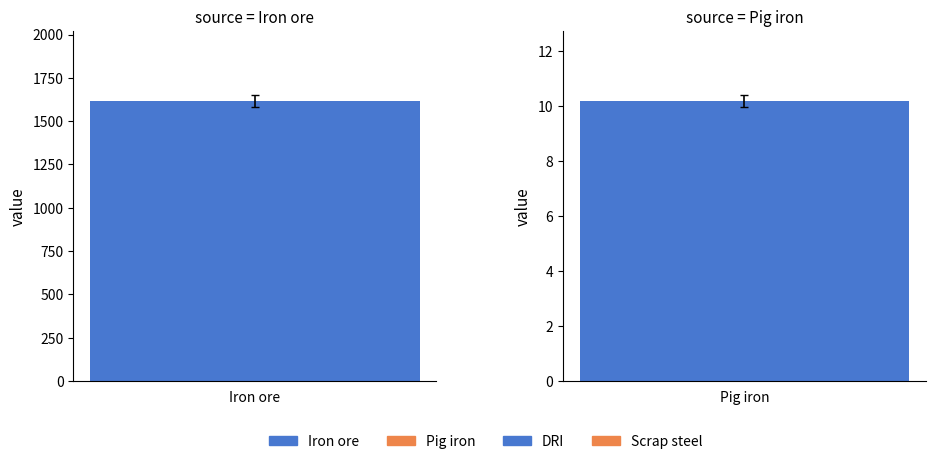

Reading left to right, what are all the values shown in this chart?

Iron ore: 1616.7	0.0	0.0	0.0	0.0	0.0	0.0	0.0	0.0	0.0
Pig iron: 0.0	10.2	0.0	0.0	0.0	0.0	0.0	0.0	0.0	0.0
DRI: 0.0	0.0	0.0	0.0	0.0	0.0	0.0	0.0	0.0	0.0
Scrap steel: 0.0	0.0	0.0	0.0	0.0	0.0	0.0	0.0	0.0	0.0